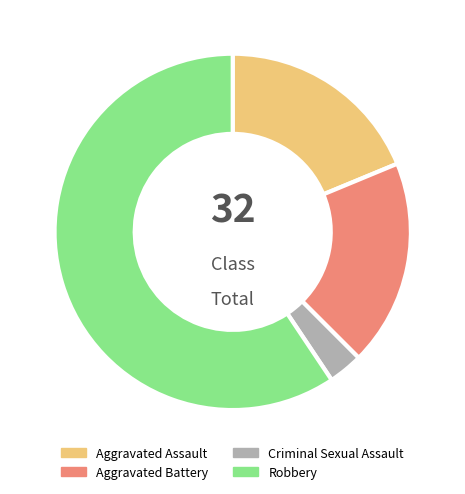

Approximately how many times larger is the value at Robbery compared to Criminal Sexual Assault?

19.0